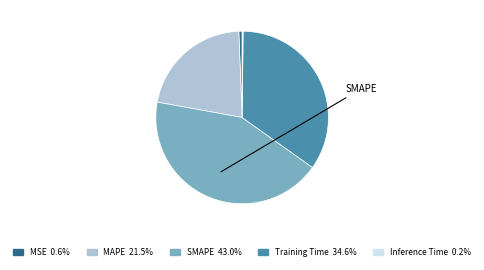

Is there a majority slice in this chart?

No